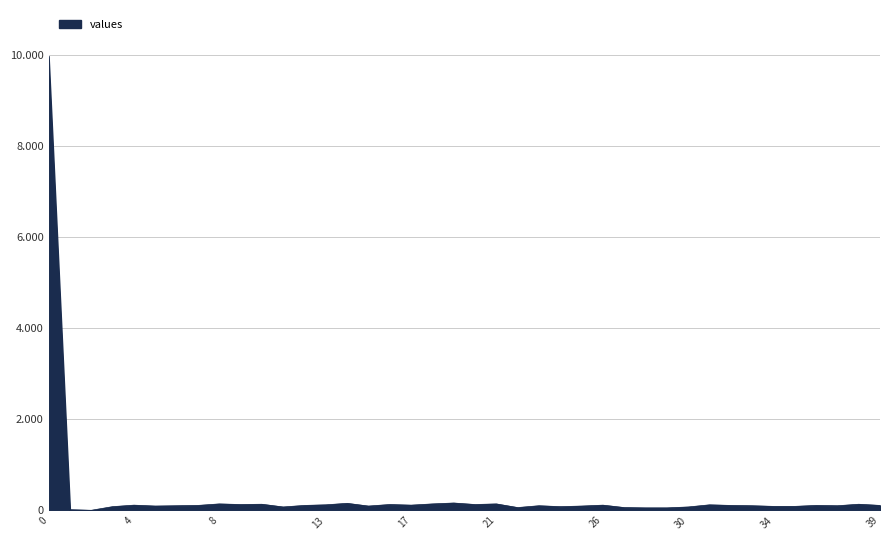

Reading right to left, list all the values displayed in this chart.

107	133	100	107	86	86	100	107	120	73	53	53	60	113	93	80	100	60	140	127	160	140	113	127	93	153	120	107	73	133	127	140	107	100	93	113	80	0	13	9986